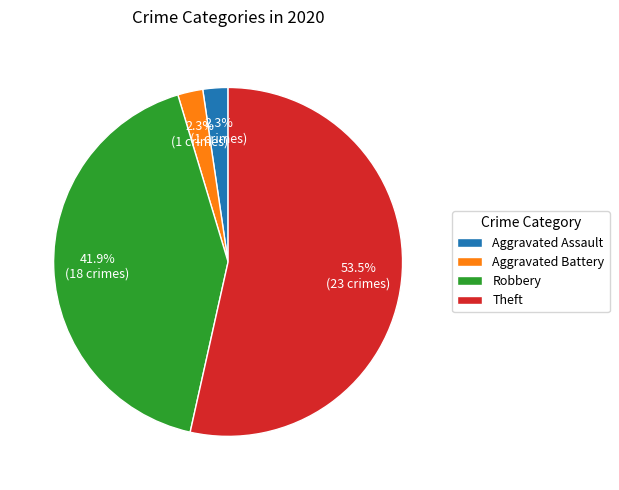

Between Aggravated Assault and Theft, which is larger?

Theft